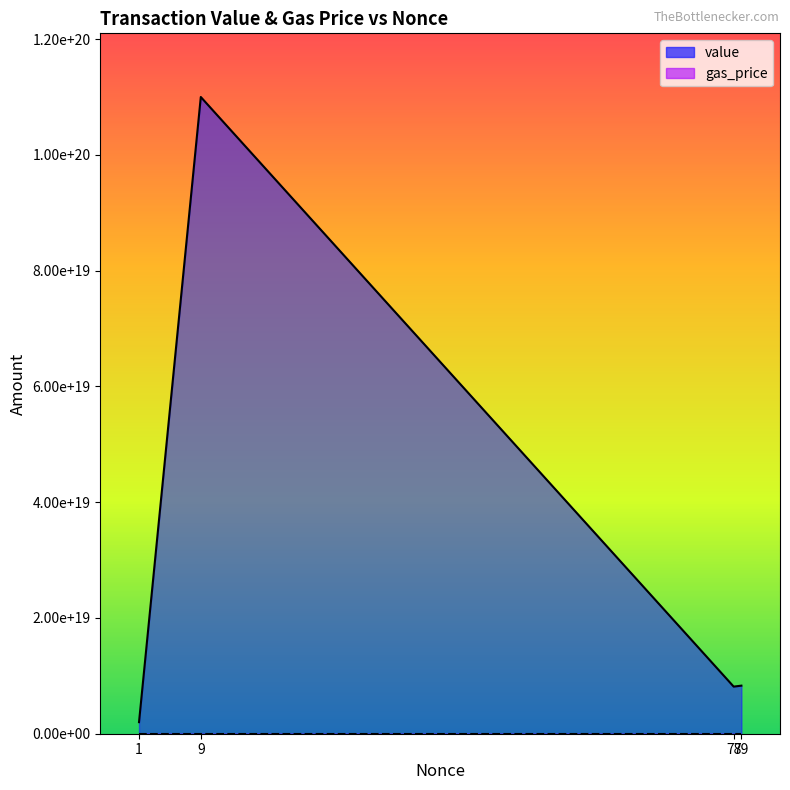

At which category is the sum across all series the highest?

9